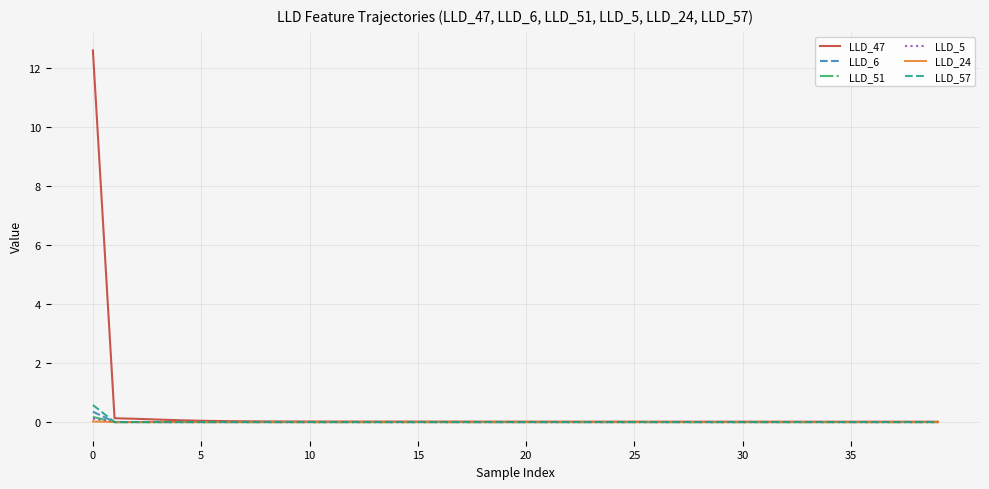

Which series has the widest spread of values?

LLD_47